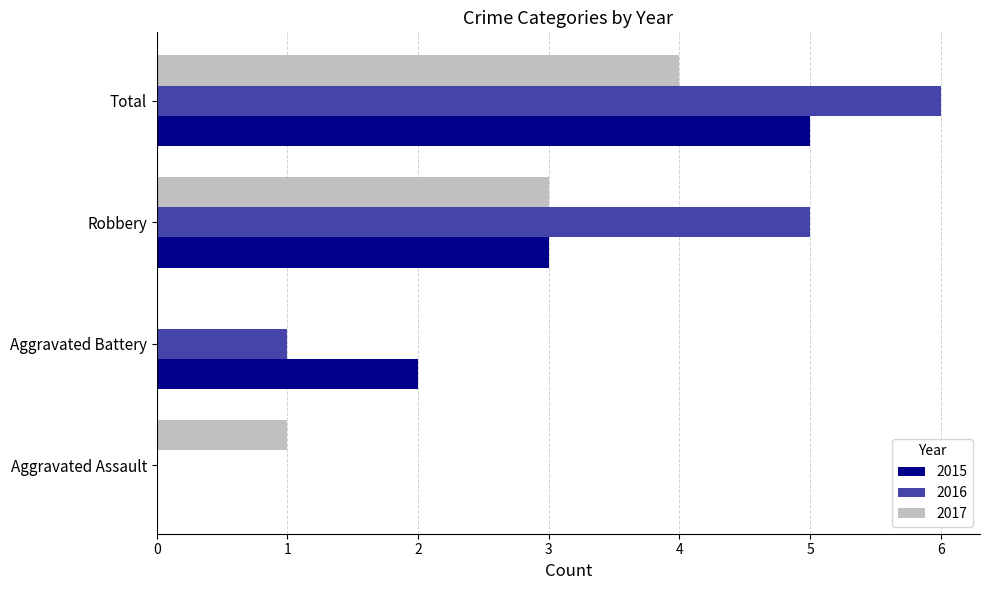

Which series changed the most between Aggravated Assault and Robbery?

2016